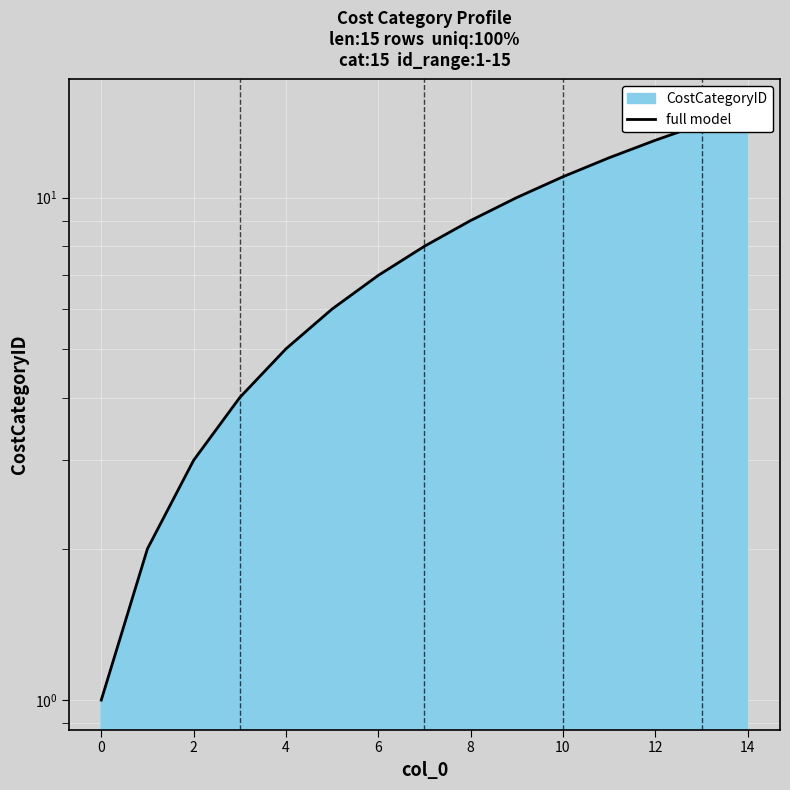

True or false: there are more than 0 points higher than both neighbors.

False